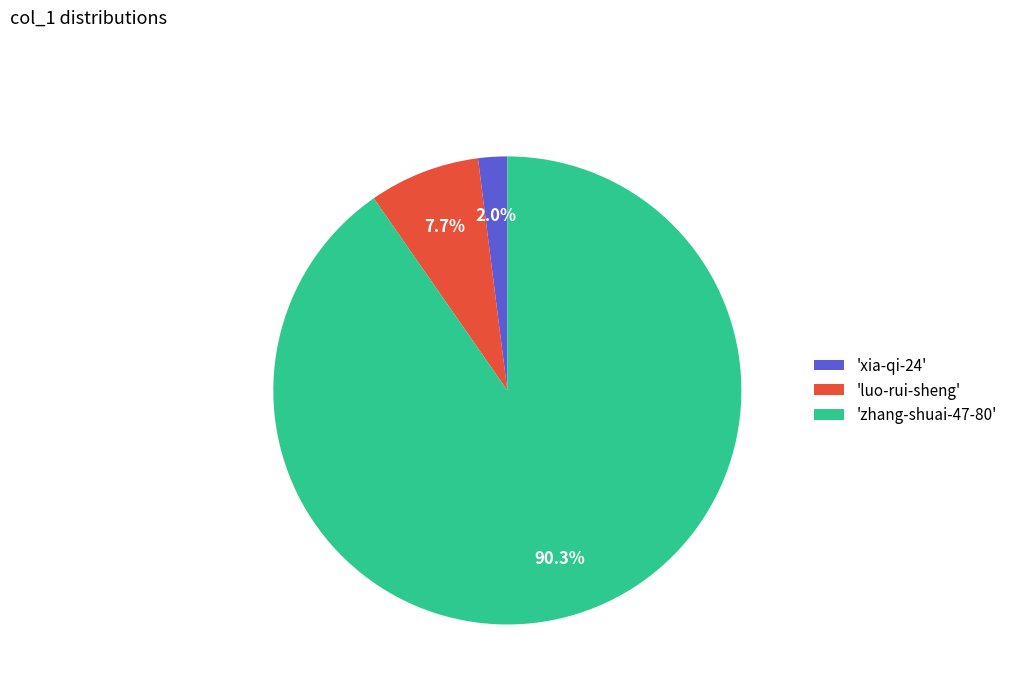

What percentage is NOT represented by 'xia-qi-24'?

98.0%